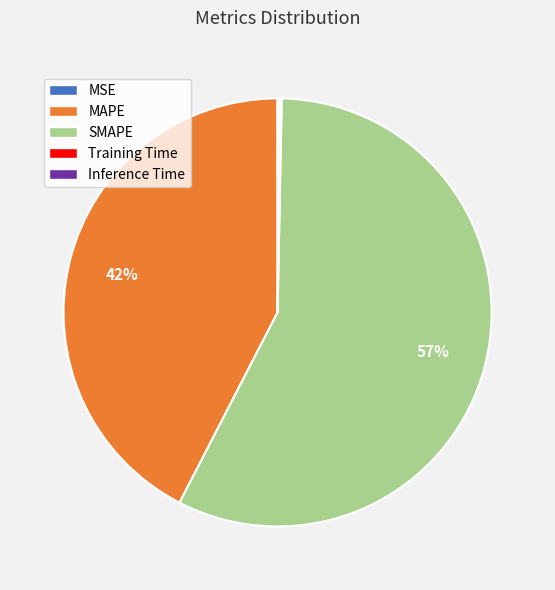

Which slice is the largest?

SMAPE